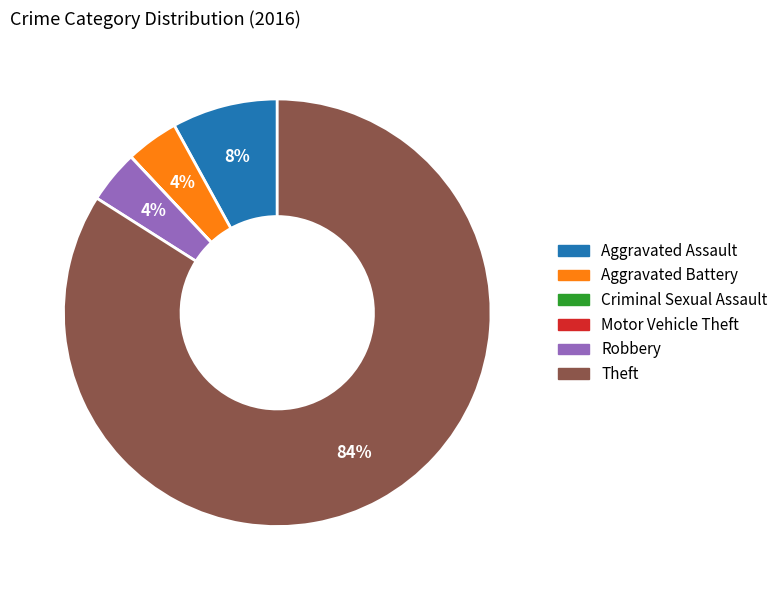

Is it true that Aggravated Assault is 8% of the pie?

True